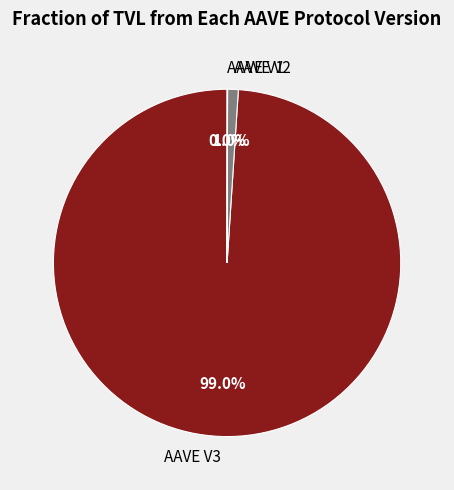

What is the majority slice?

AAVE V3